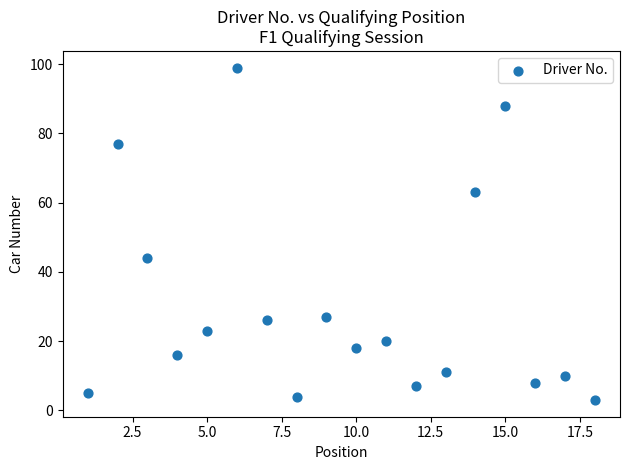

What Y value in the scatter plot is closest to 51?

44